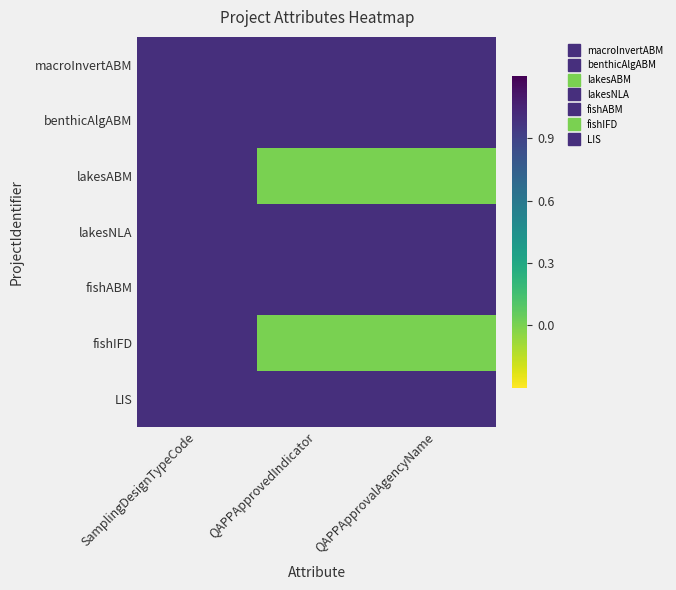

Rank the series at SamplingDesignTypeCode from lowest to highest value.

macroInvertABM, benthicAlgABM, lakesABM, lakesNLA, fishABM, fishIFD, LIS